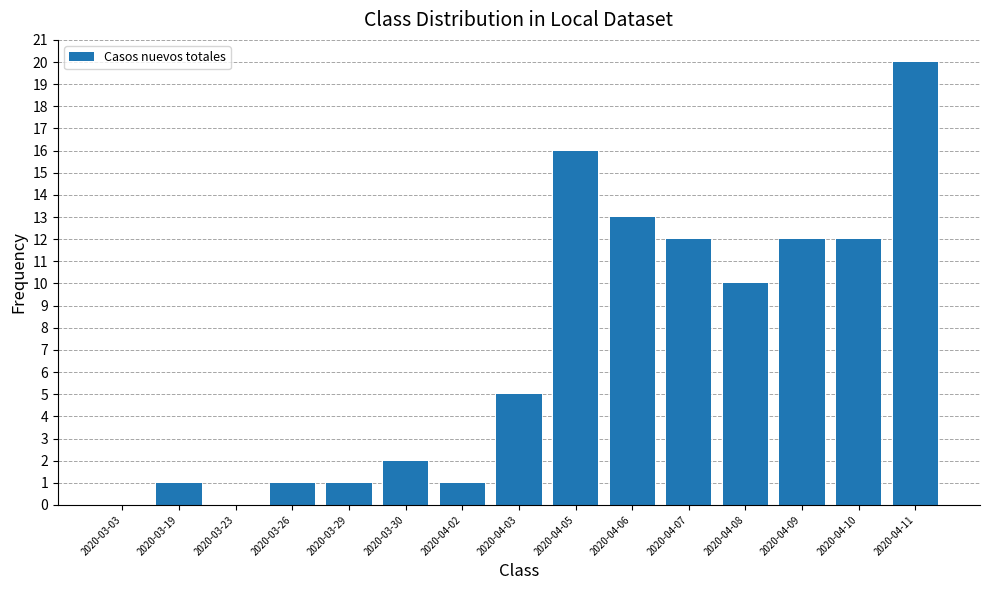

Is it true that the value at 2020-04-06 is 8?

False